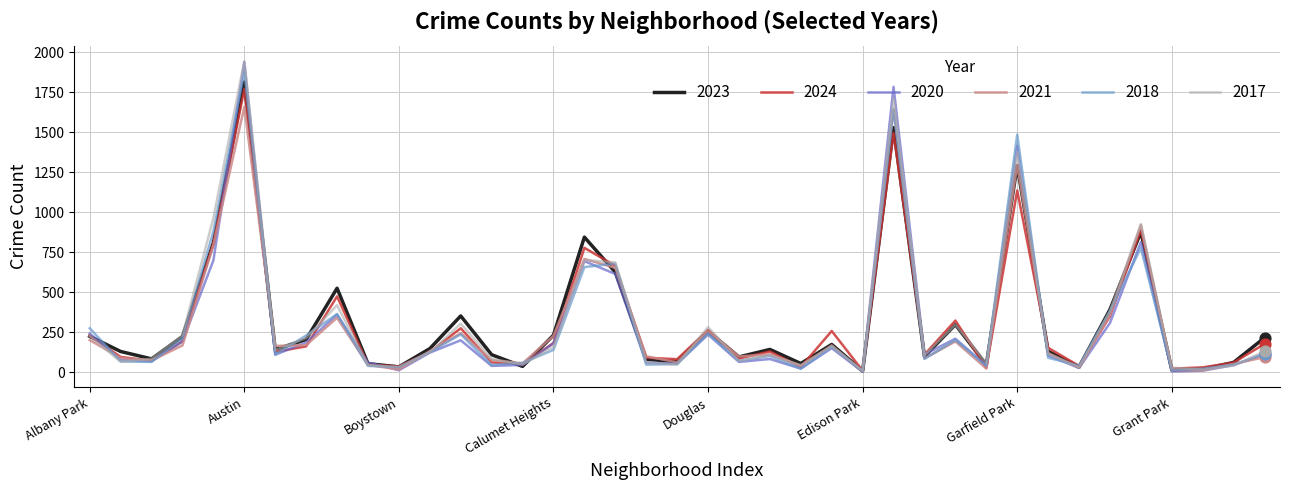

What are all the series names shown in the legend?

2023, 2024, 2020, 2021, 2018, 2017